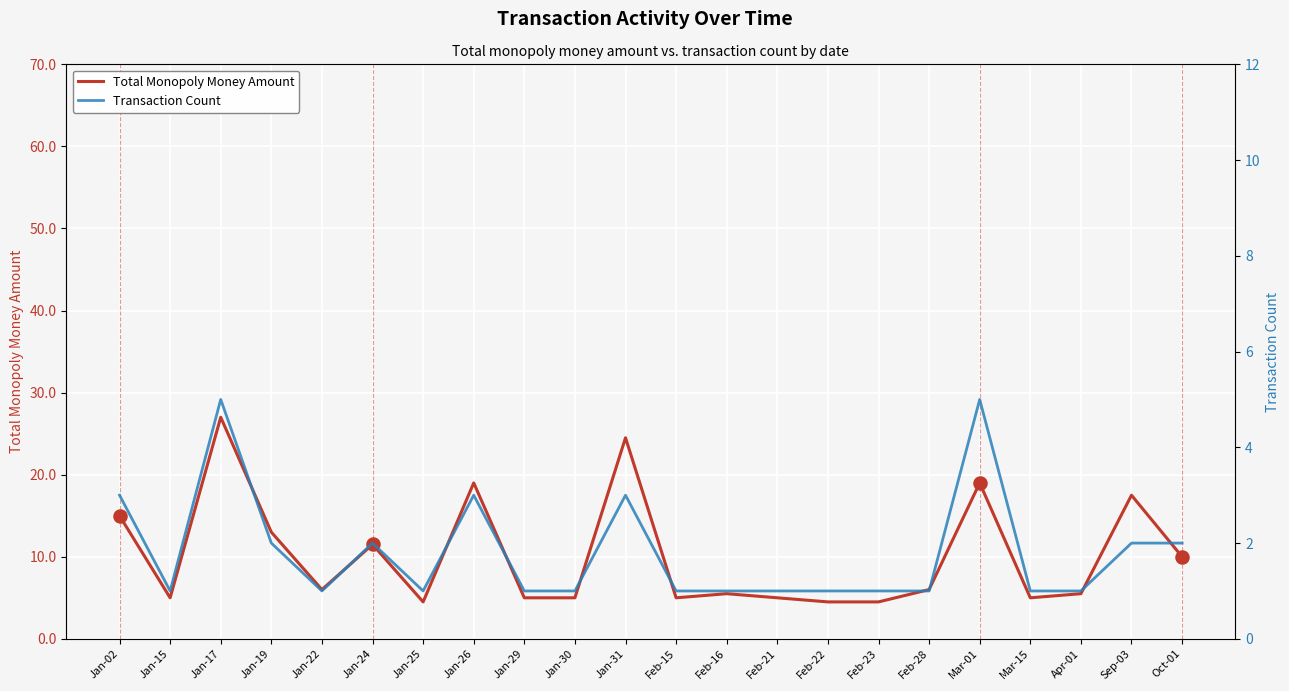

At how many categories does at least one series exceed 13?

6